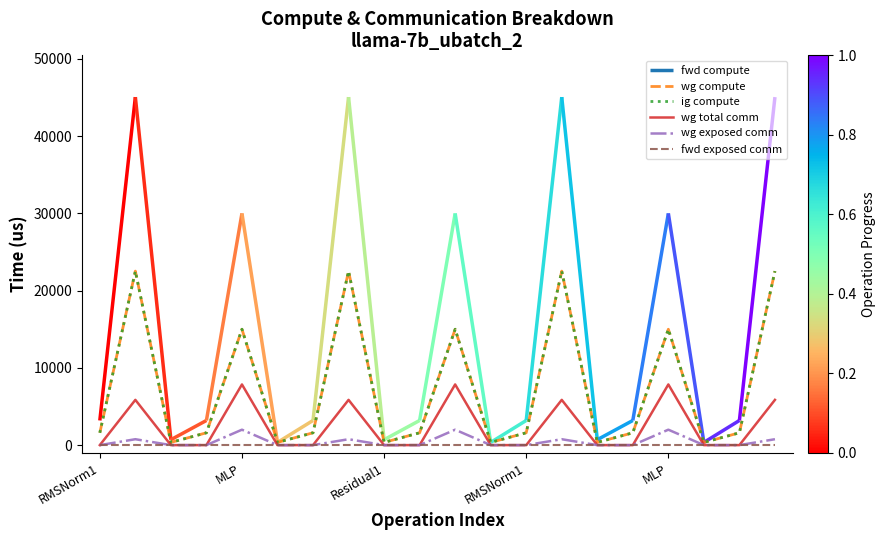

Does the chart display data point markers on the line(s)?

No